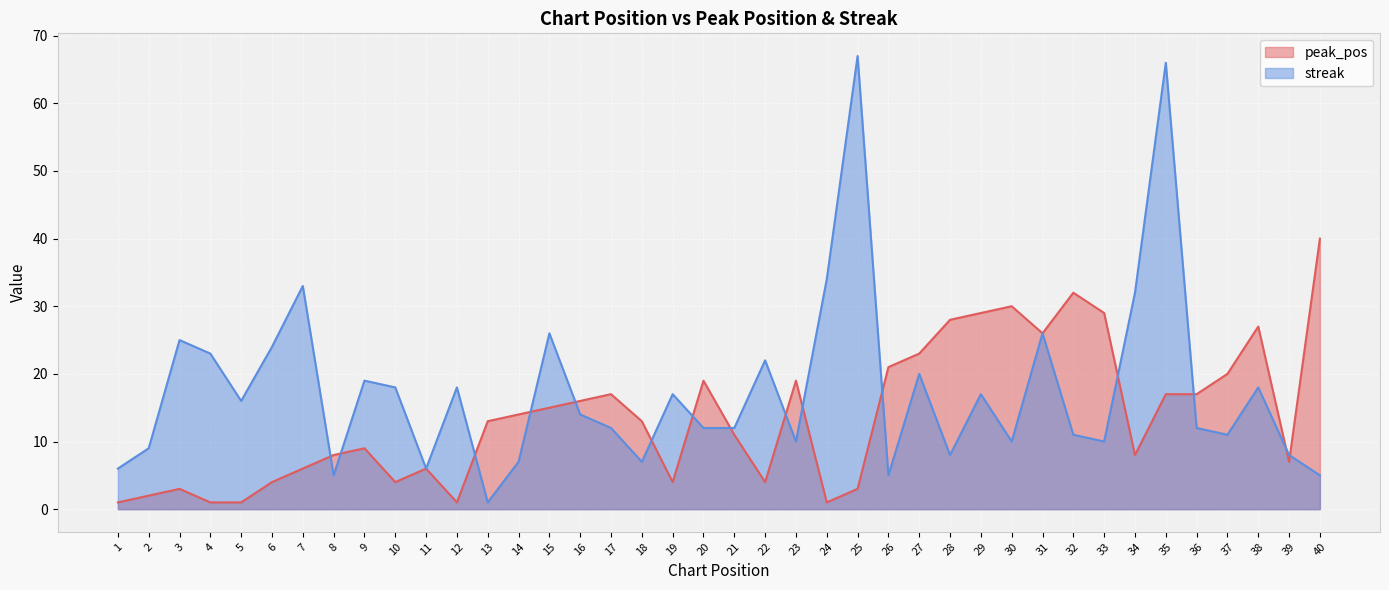

What is the difference between the streak values at 16 and 13?

13